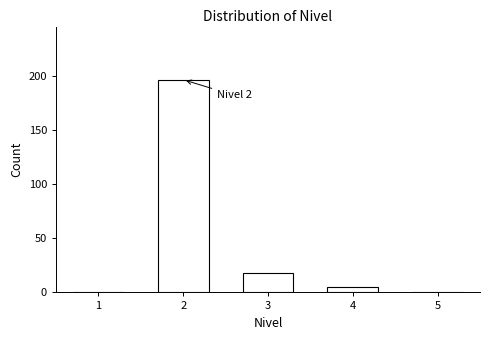

Over which range of the x-axis is the bar tallest?

1.5 to 2.5